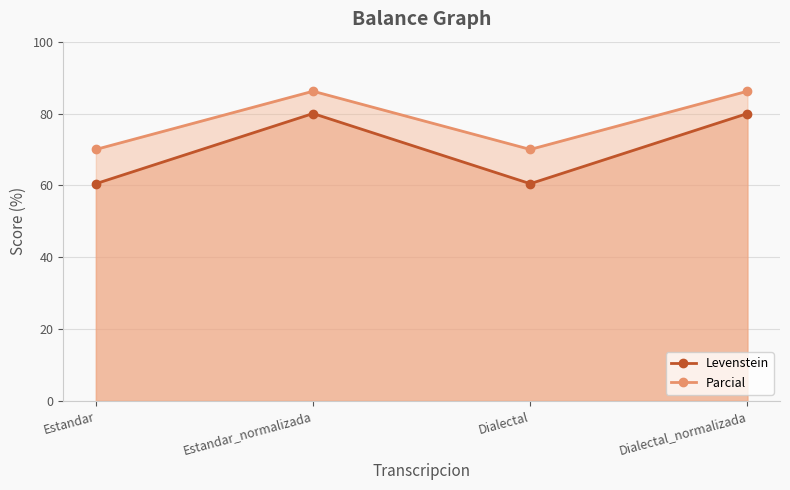

Which category has the lowest value in the Parcial series?

Estandar